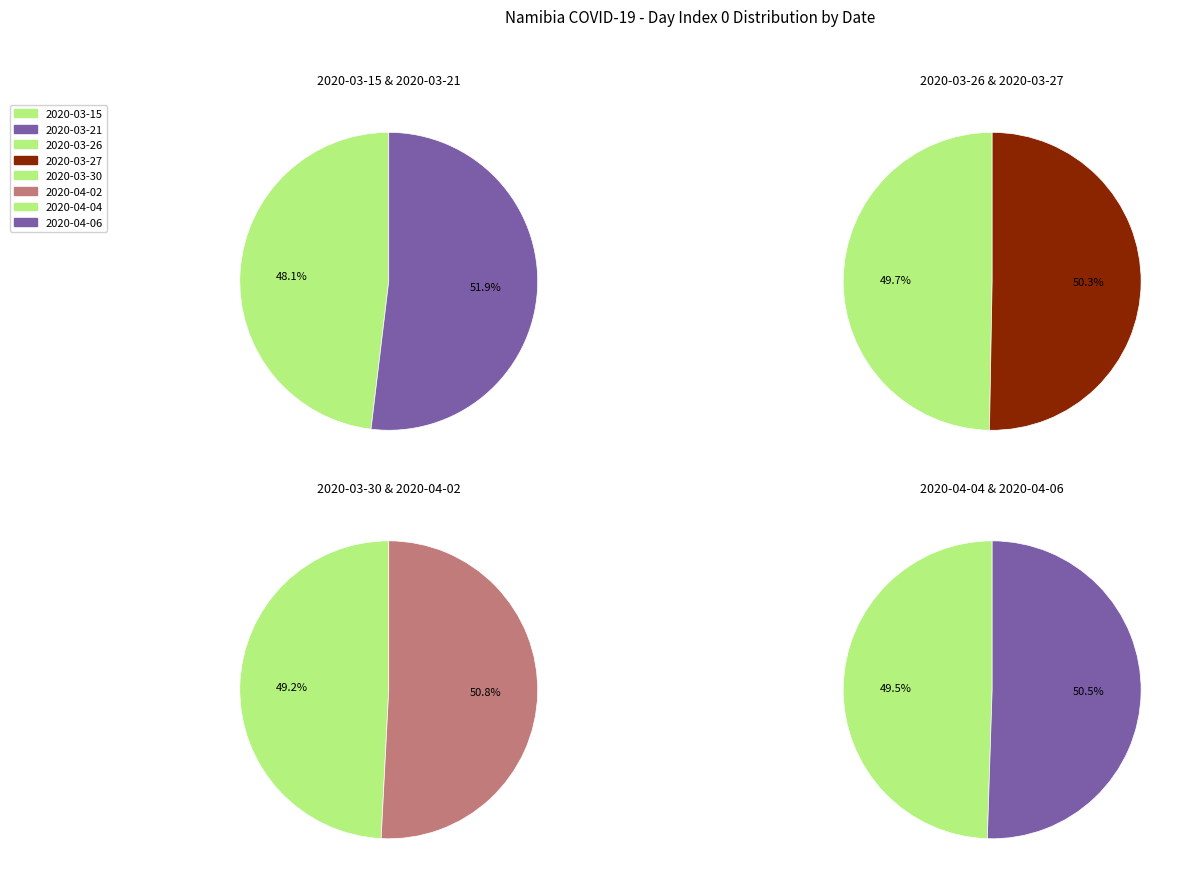

How many slices are in this pie chart?

8